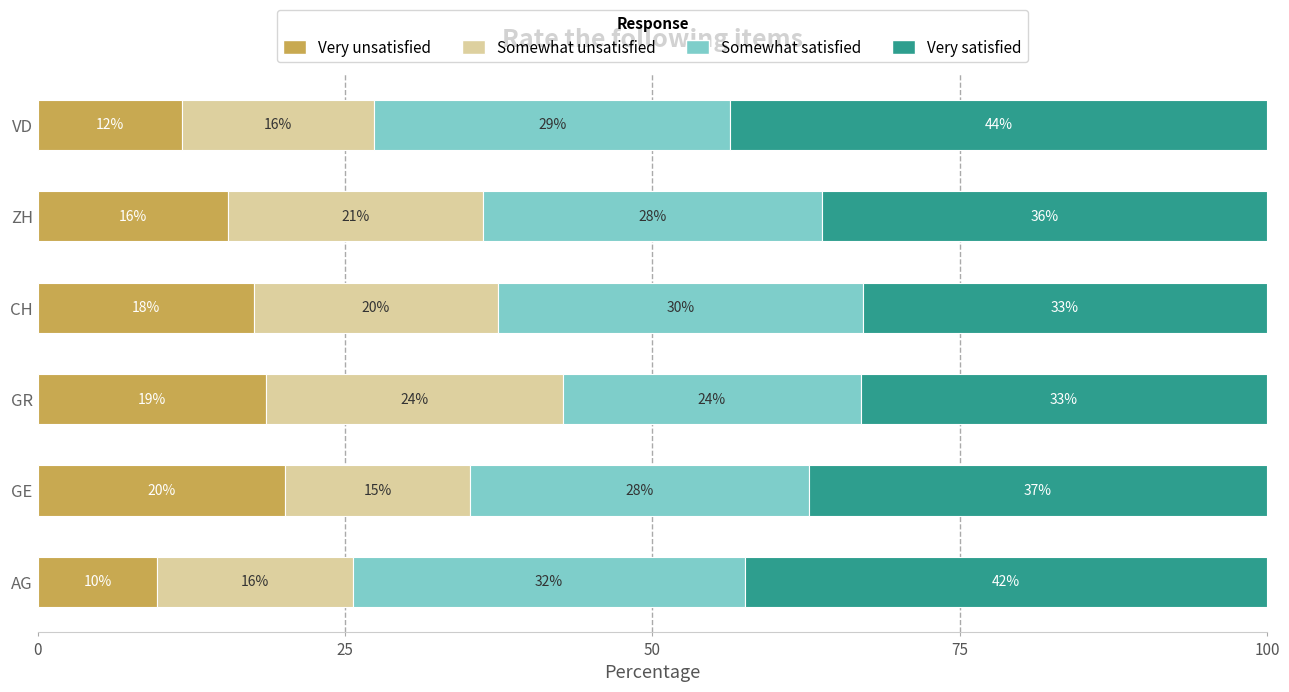

At how many categories does at least one series exceed 29?

6